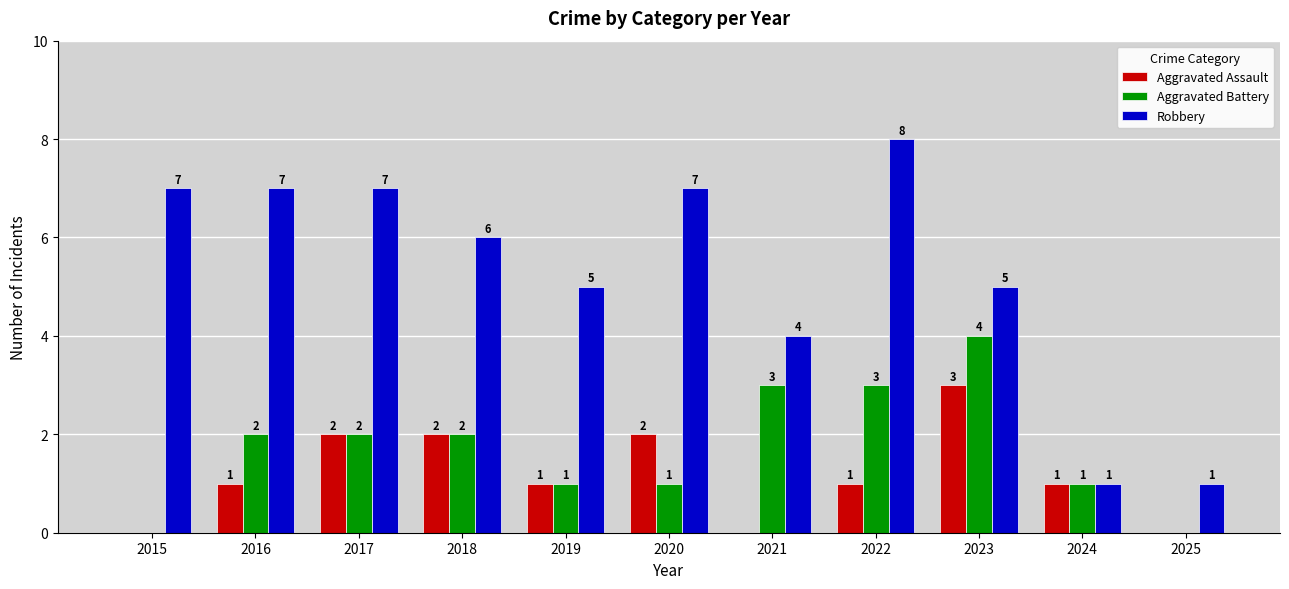

How many groups of bars are there?

11